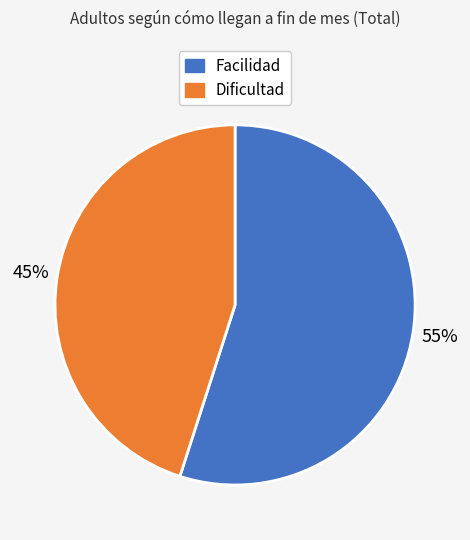

How many slices are in this pie chart?

2